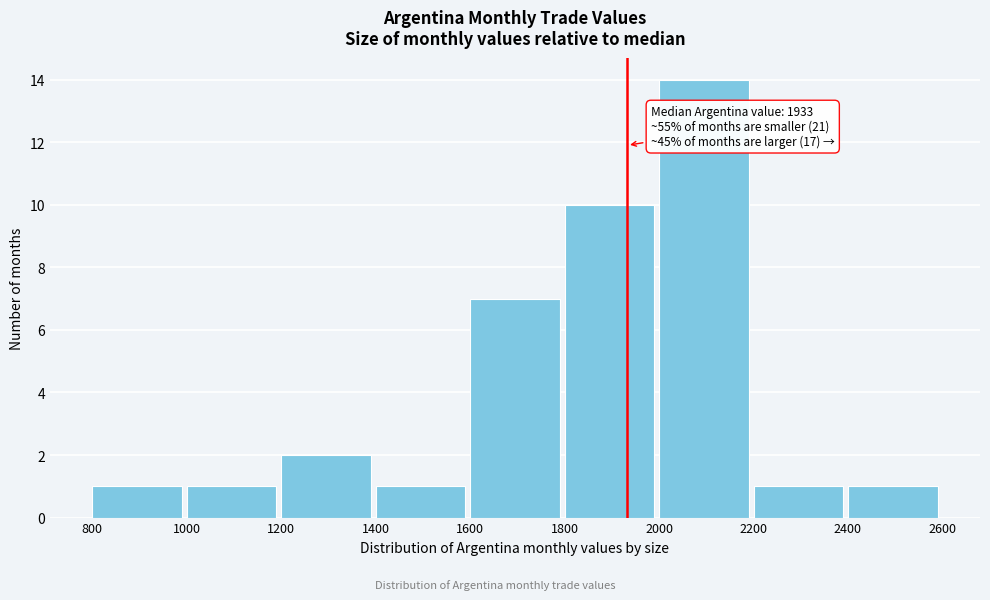

Over which range of the x-axis is the bar tallest?

2000 to 2200